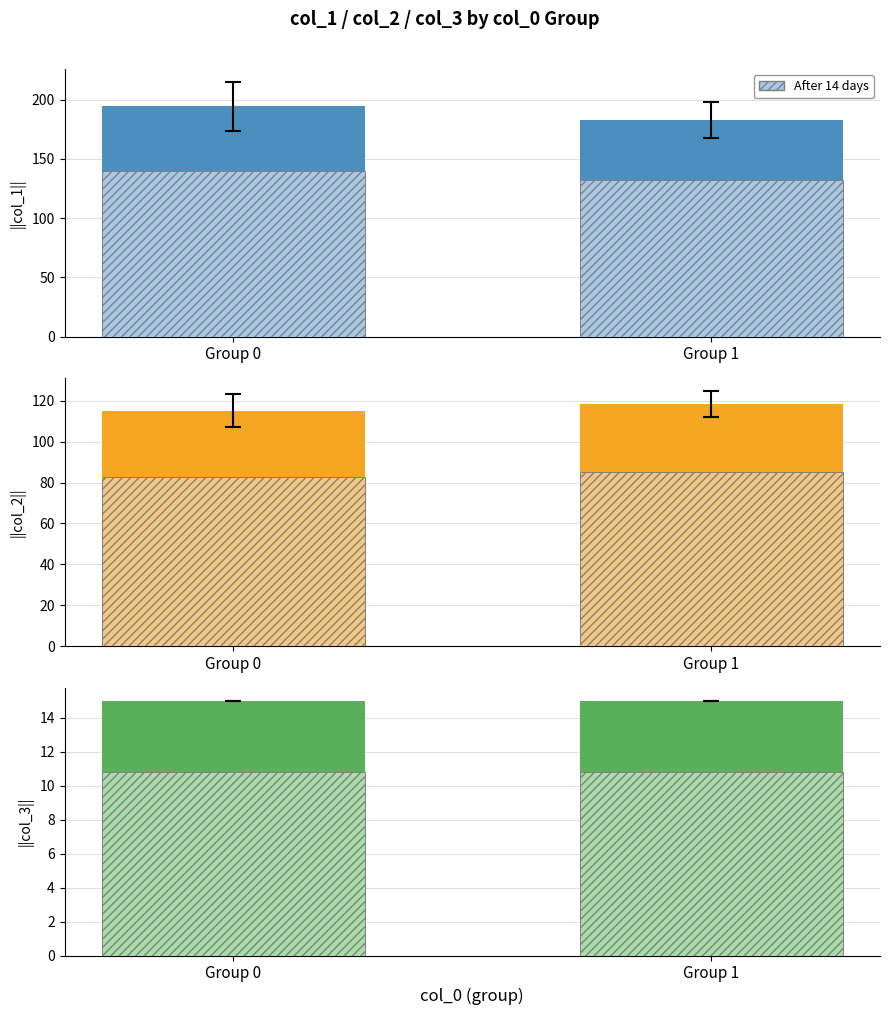

List the series in order of their peak value, lowest first.

After 14 days, col_3, col_2, col_1